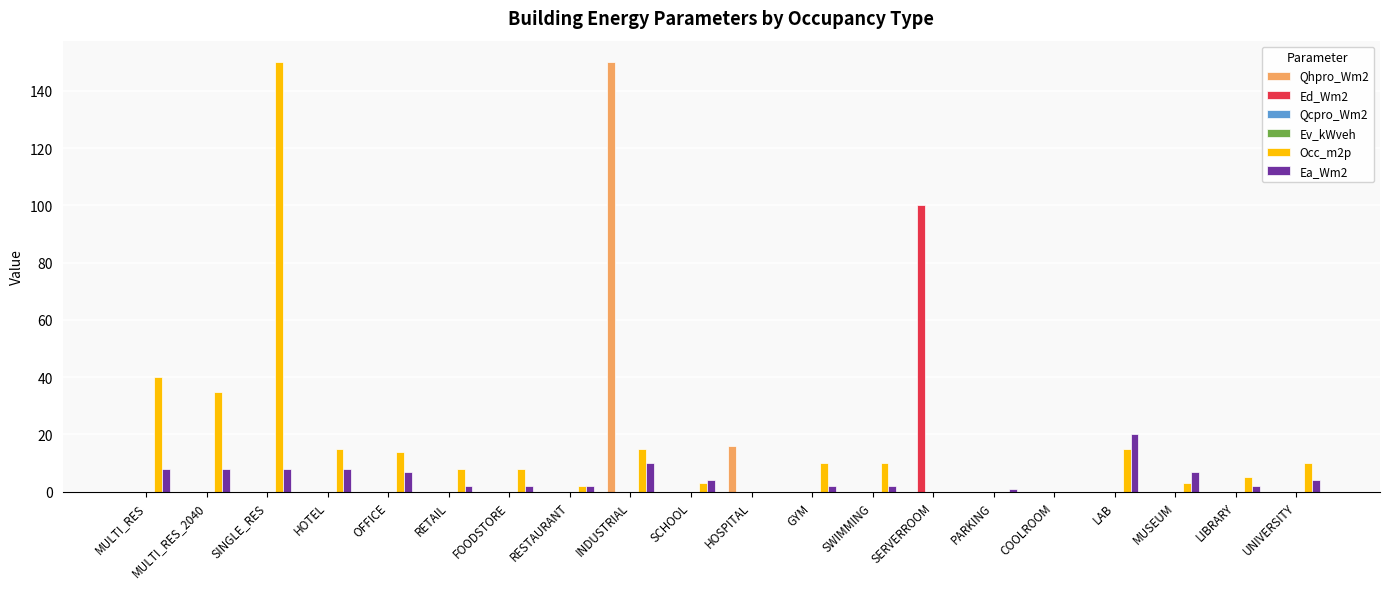

How many groups of bars are there?

20